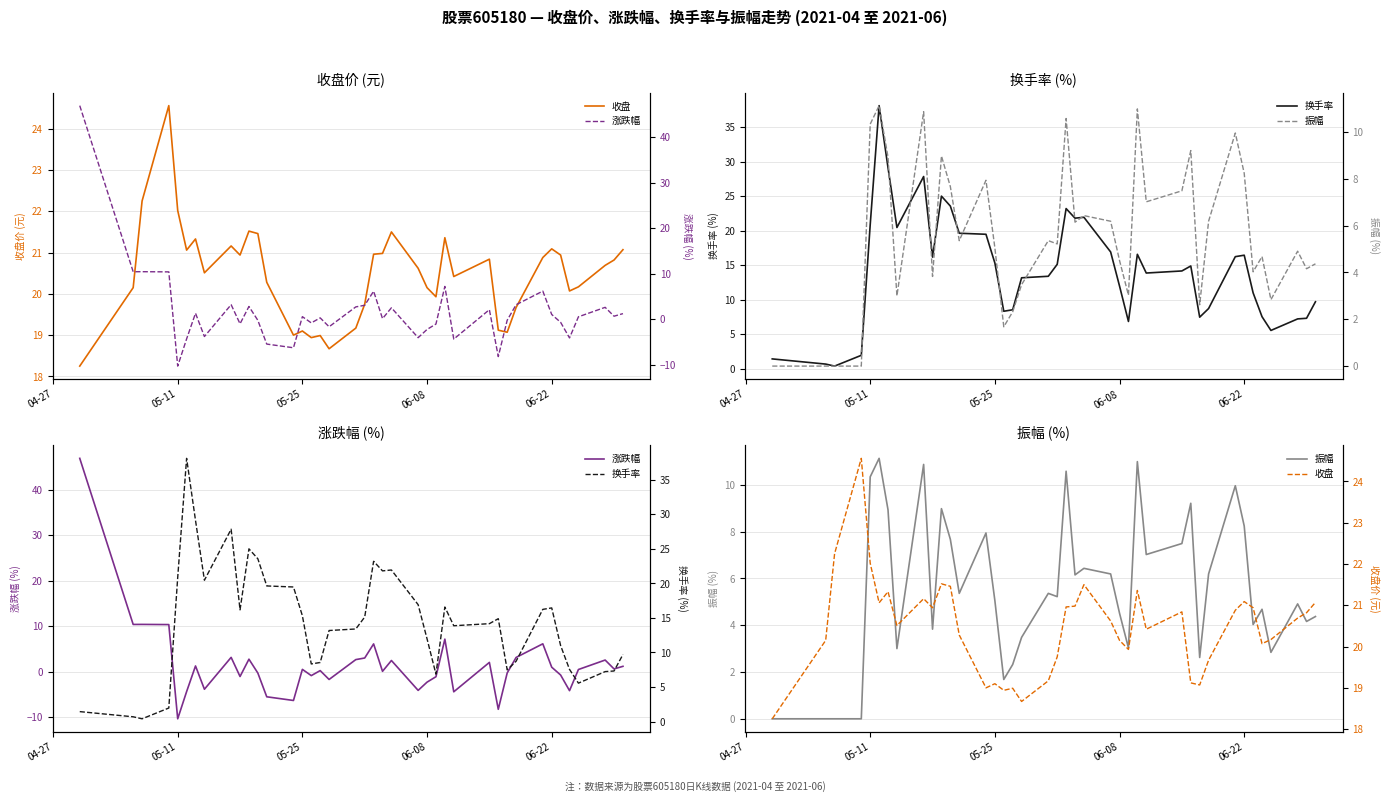

What is the value of the 振幅 point at the 28th from the left?

7.0